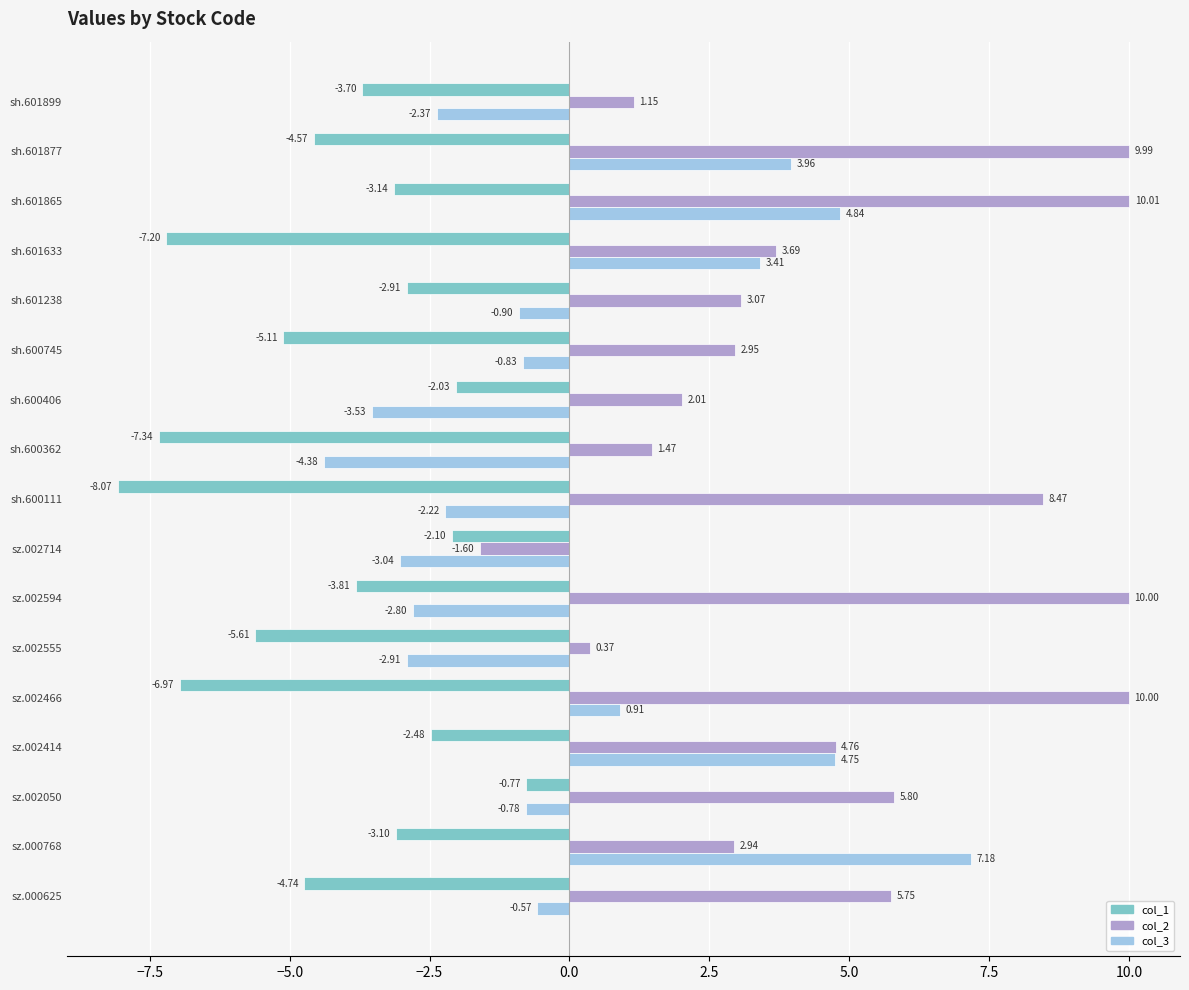

Between sh.601865 and sz.000625, which series saw the biggest shift?

col_3